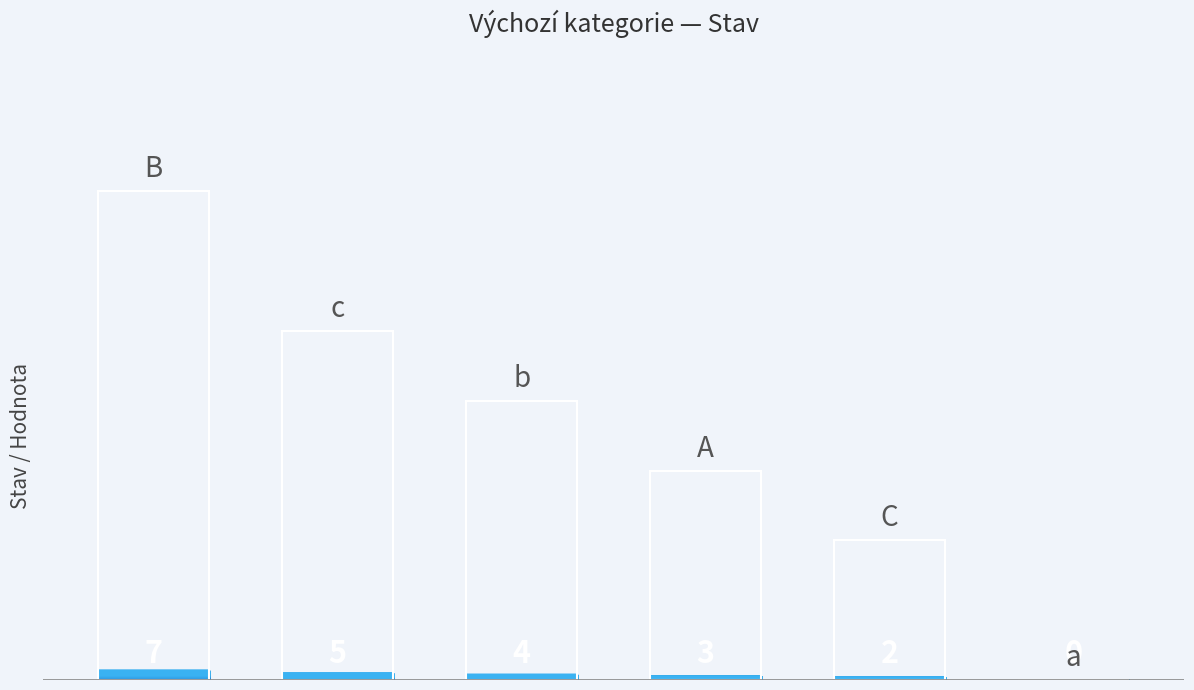

How many values are between 2 and 5?

4